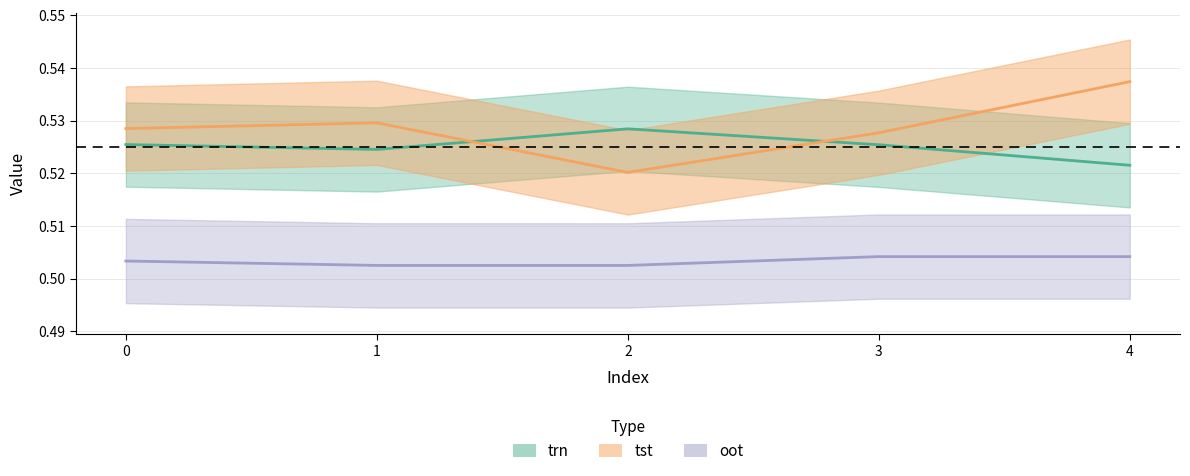

The tst series shows 0.5 at 4. True or false?

True